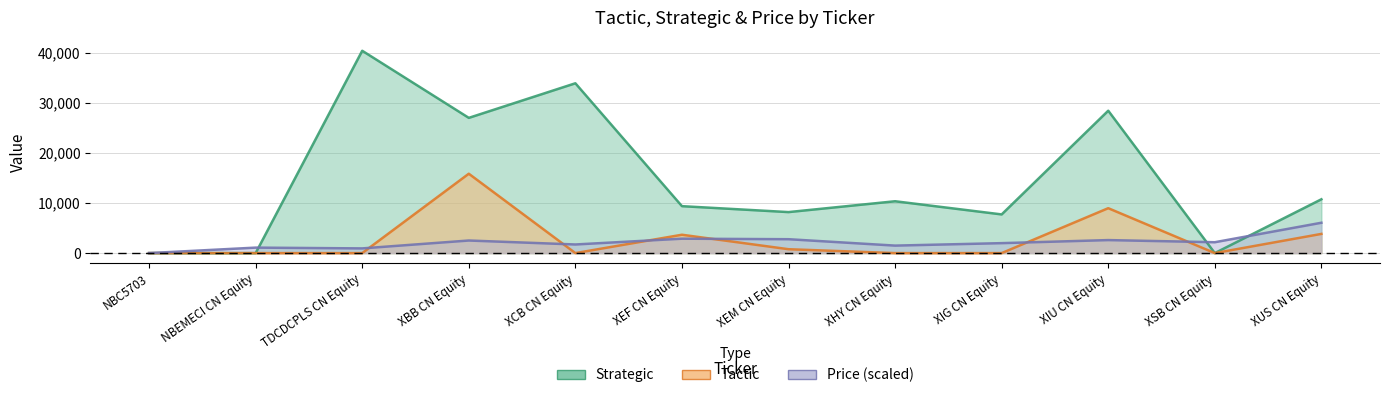

What is the average value of the Tactic series?

2763.4